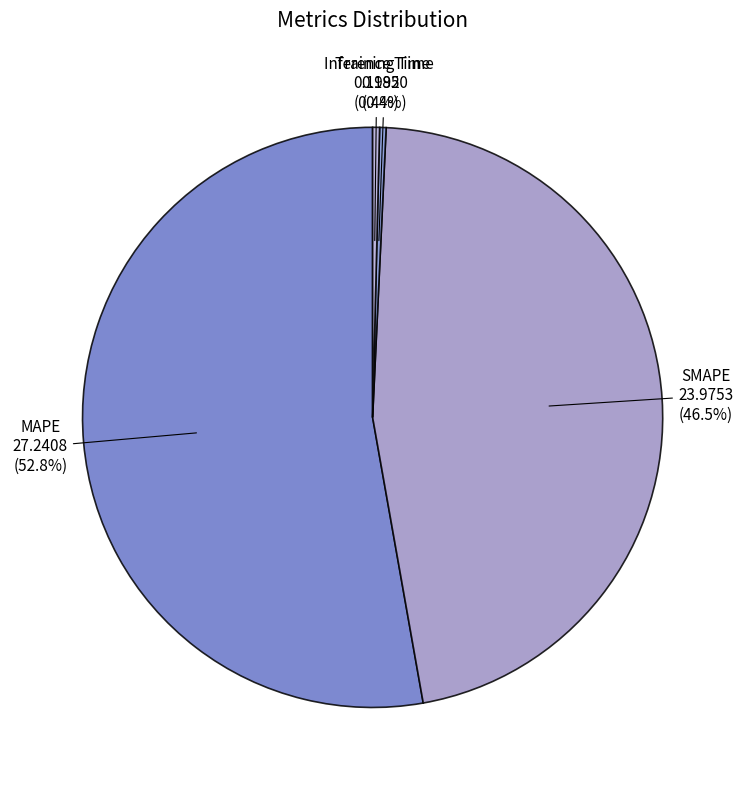

Between MAPE and Inference Time, which is larger?

MAPE